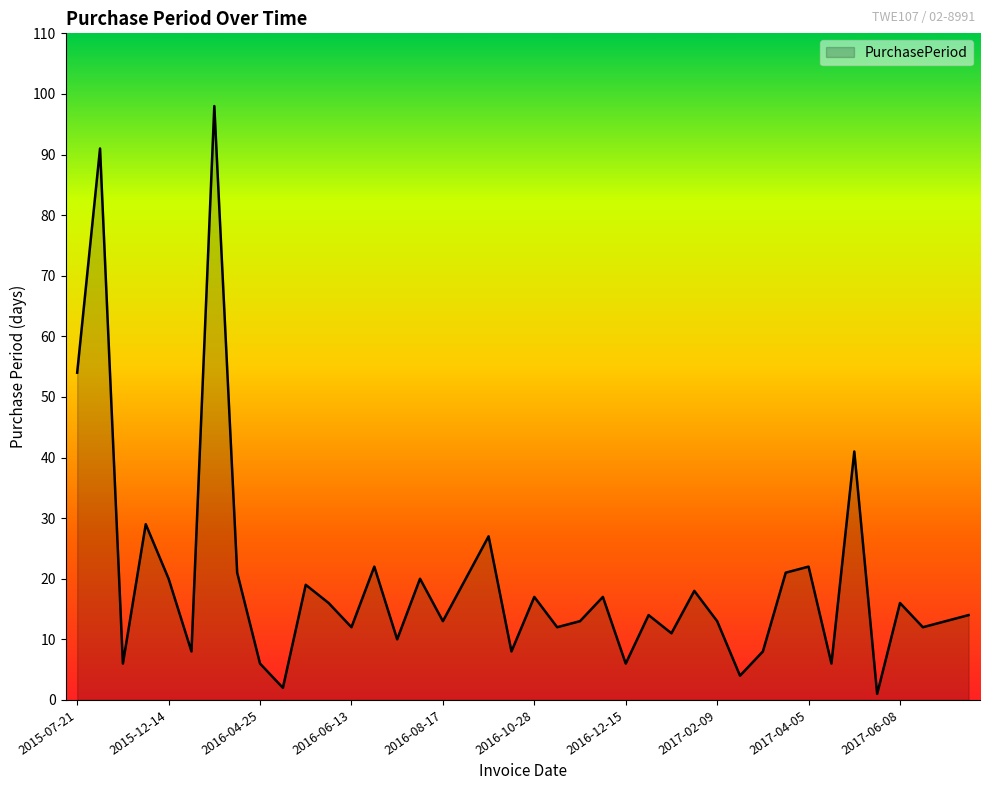

Reading left to right, what are all the values shown in this chart?

54	91	6	29	20	8	98	21	6	2	19	16	12	22	10	20	13	20	27	8	17	12	13	17	6	14	11	18	13	4	8	21	22	6	41	1	16	12	13	14